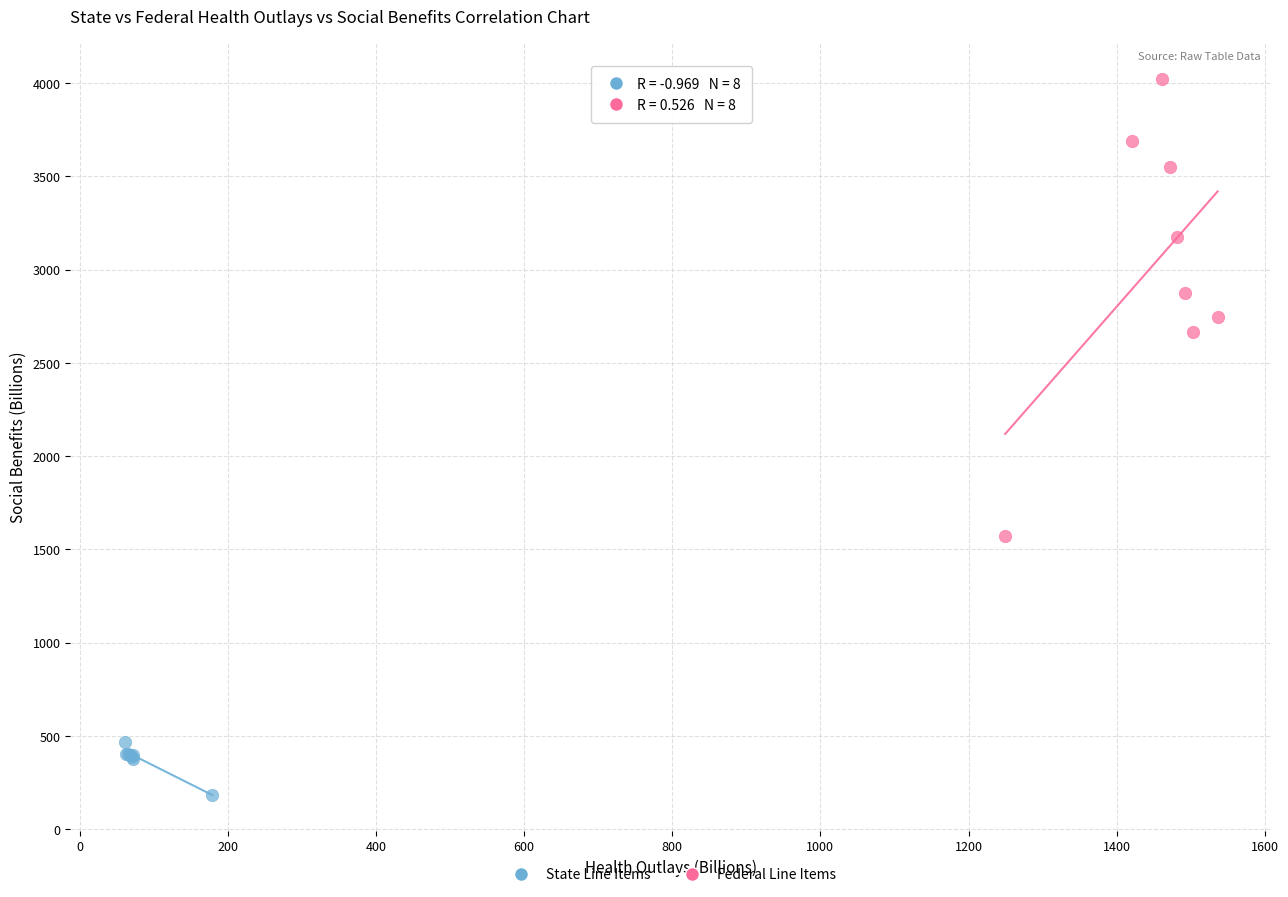

What are all the series names shown in the legend?

State Line Items, Federal Line Items